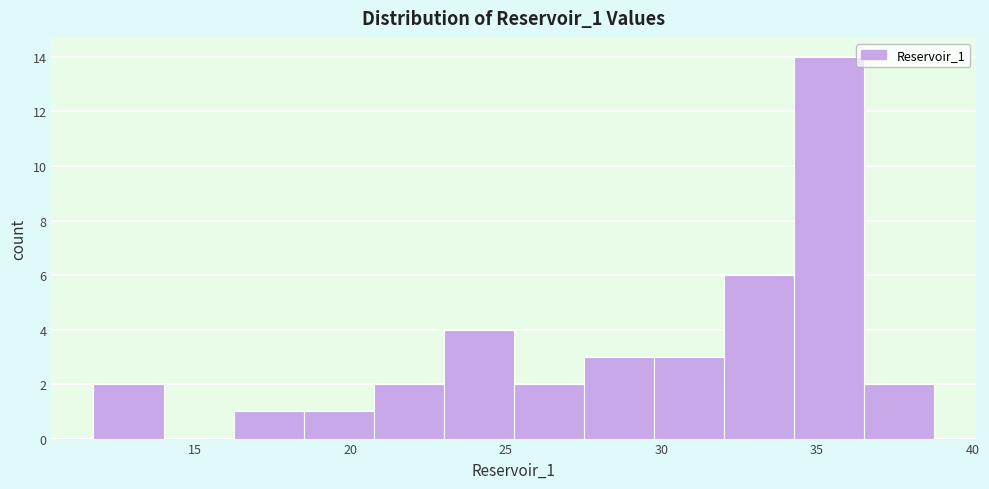

What is the height of the bar covering 18.5 to 21.0 on the x-axis? Neither the bar edges nor the heights are printed on the chart, so give them approximately, as read against the axes.

1